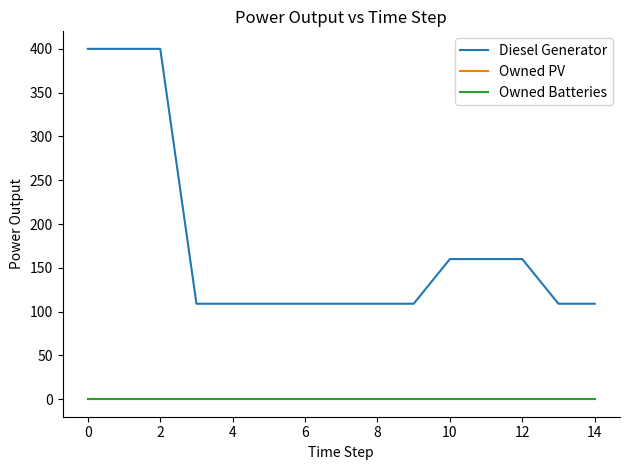

Is this an area chart (filled region under the line)?

No